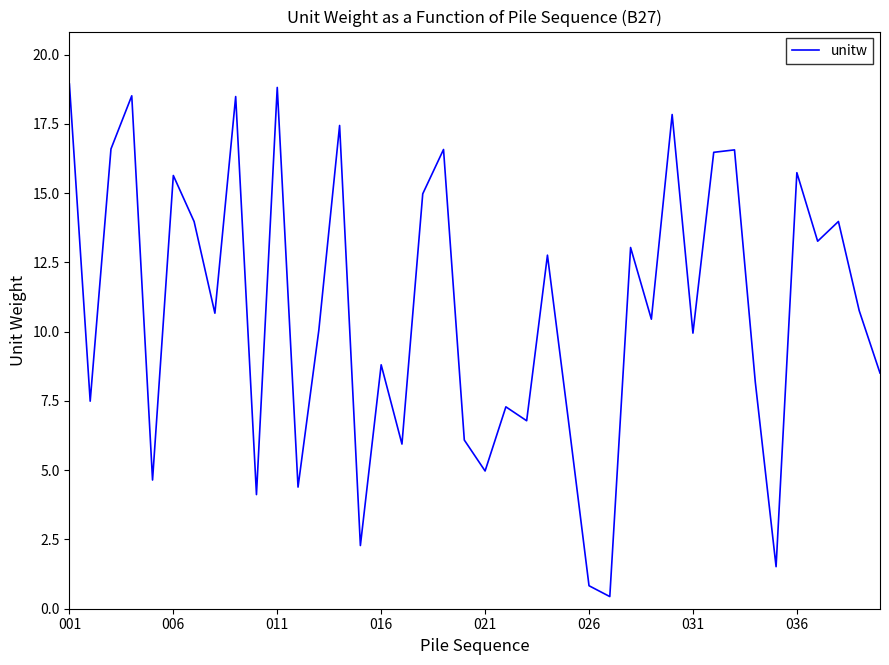

What is the difference between the maximum and minimum values?

18.5